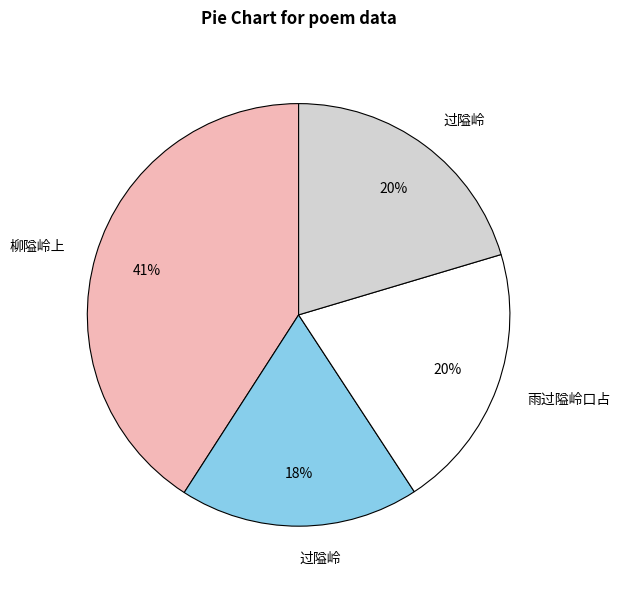

To the nearest percent, what is the difference between the largest and smallest slice percentages?

23%